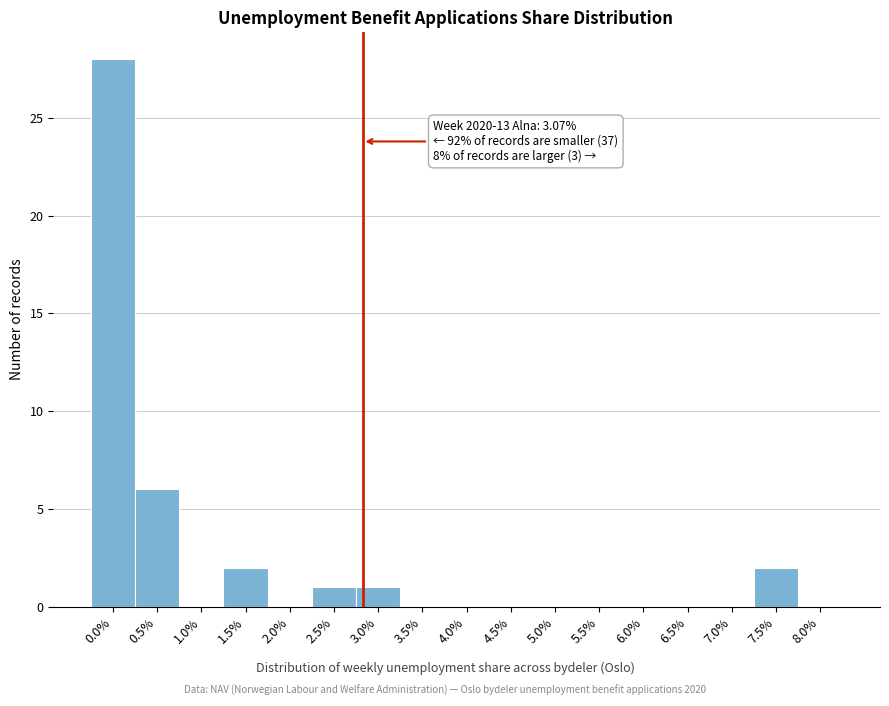

Reading right to left, transcribe all the data shown in this chart.

8.0%=0	7.5%=2	7.0%=0	6.5%=0	6.0%=0	5.5%=0	5.0%=0	4.5%=0	4.0%=0	3.5%=0	3.0%=1	2.5%=1	2.0%=0	1.5%=2	1.0%=0	0.5%=6	0.0%=28